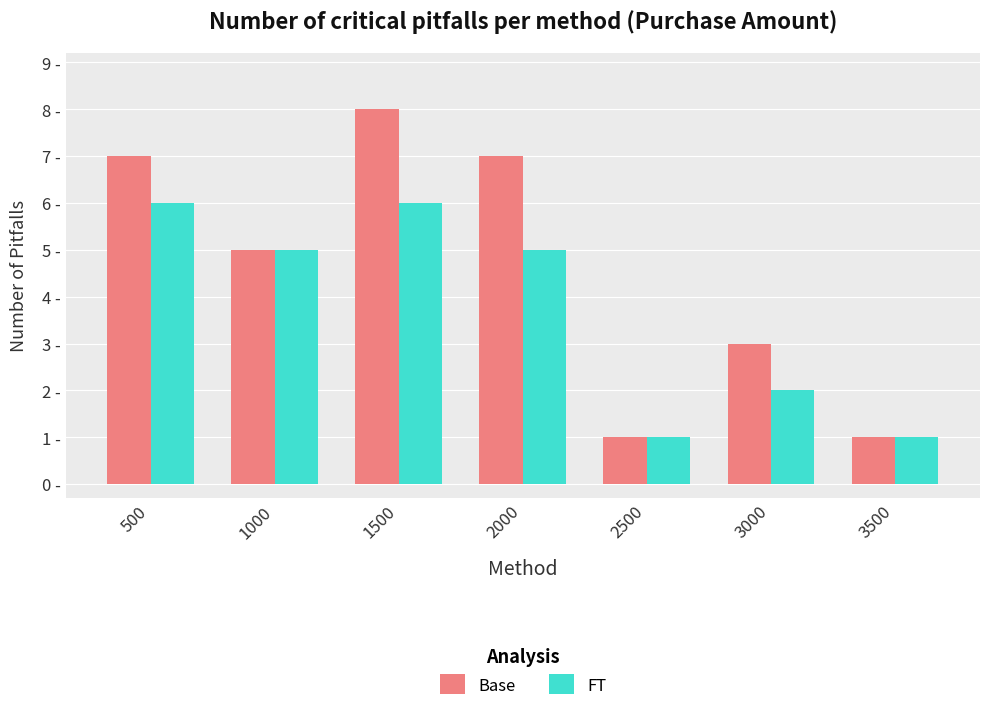

What is the value of the FT bar at the 4th from the left?

5